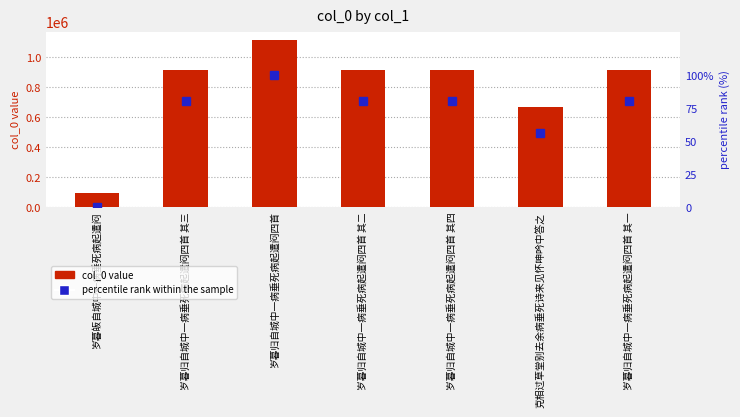

List the series in order of their peak value, lowest first.

percentile rank within the sample, col_0 value